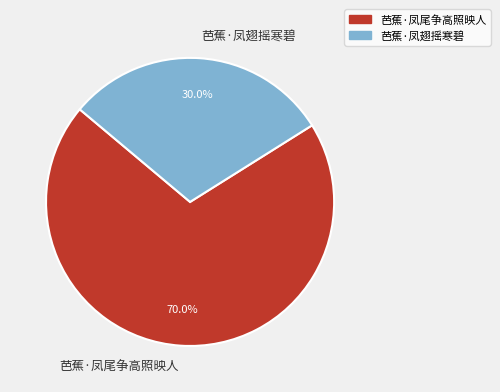

To the nearest percent, what percentage of the pie is 芭蕉·凤翅摇寒碧?

30%